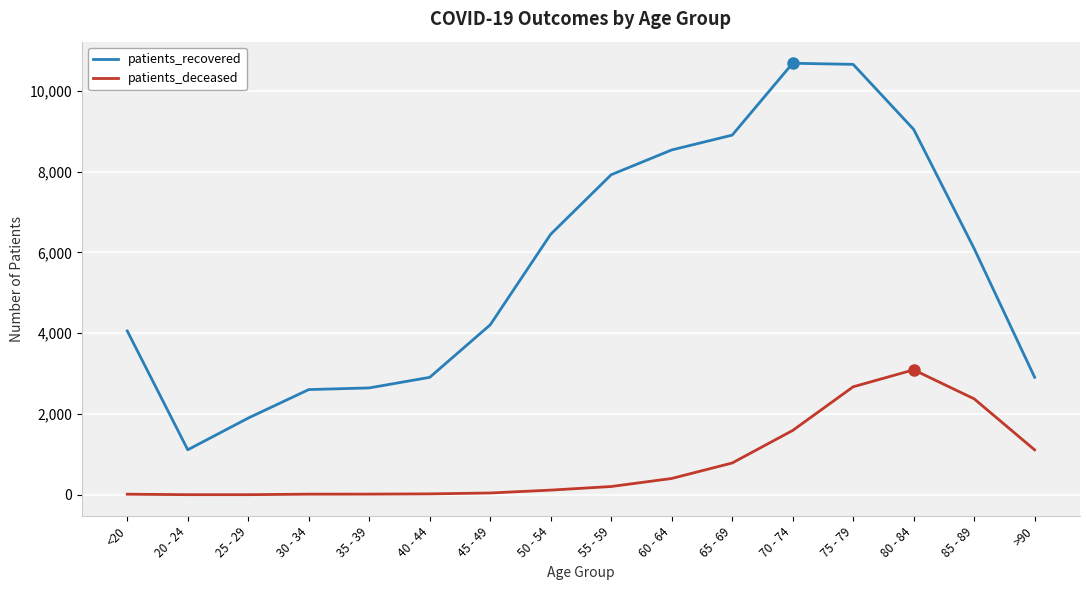

Read the patients_recovered value at >90, to the nearest 50.

2900